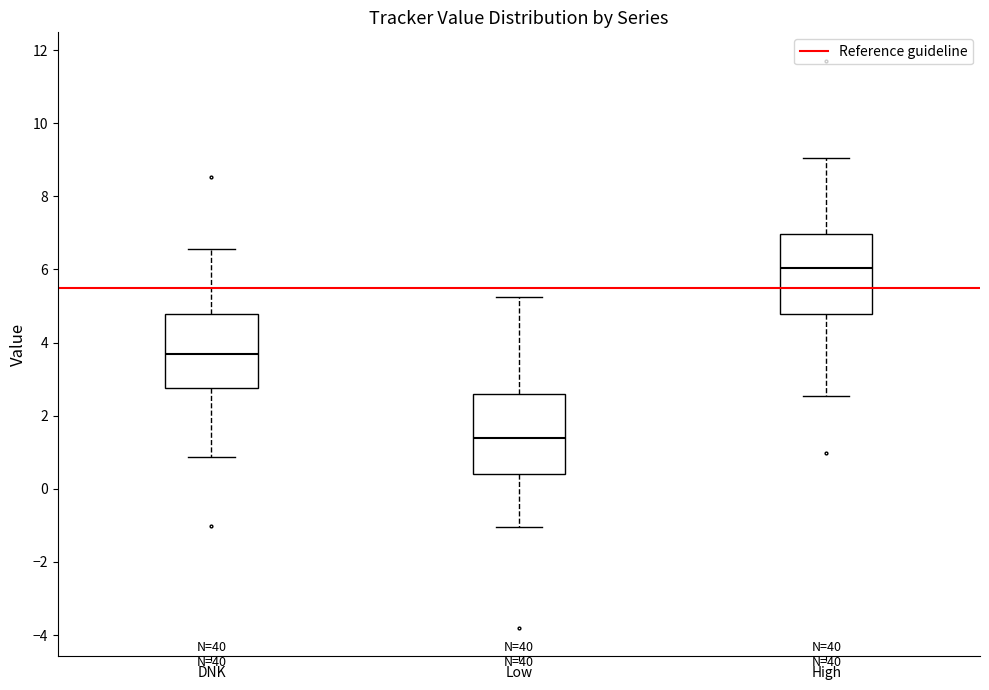

Which box has the lowest median line?

Low